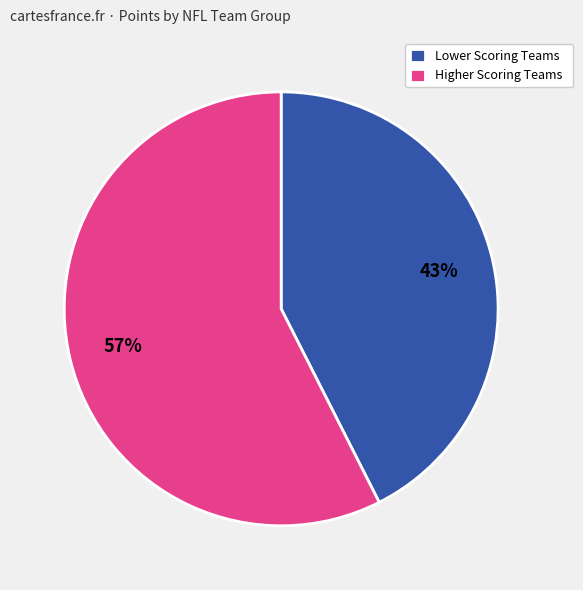

Count the number of slices in the pie.

2